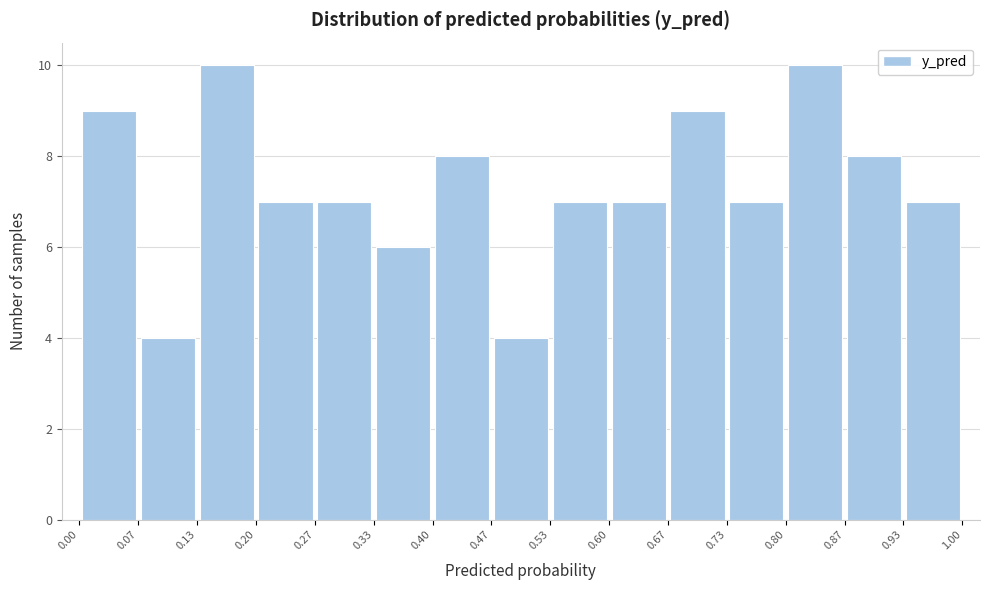

Reading left to right, transcribe this chart: for each bar, give the range it covers on the x-axis and its height. The values are not printed on the chart, so give them approximately, as read against the axis.

0.00 to 0.07: 9
0.07 to 0.13: 4
0.13 to 0.20: 10
0.20 to 0.27: 7
0.27 to 0.33: 7
0.33 to 0.40: 6
0.40 to 0.47: 8
0.47 to 0.53: 4
0.53 to 0.60: 7
0.60 to 0.67: 7
0.67 to 0.73: 9
0.73 to 0.80: 7
0.80 to 0.87: 10
0.87 to 0.93: 8
0.93 to 1.00: 7